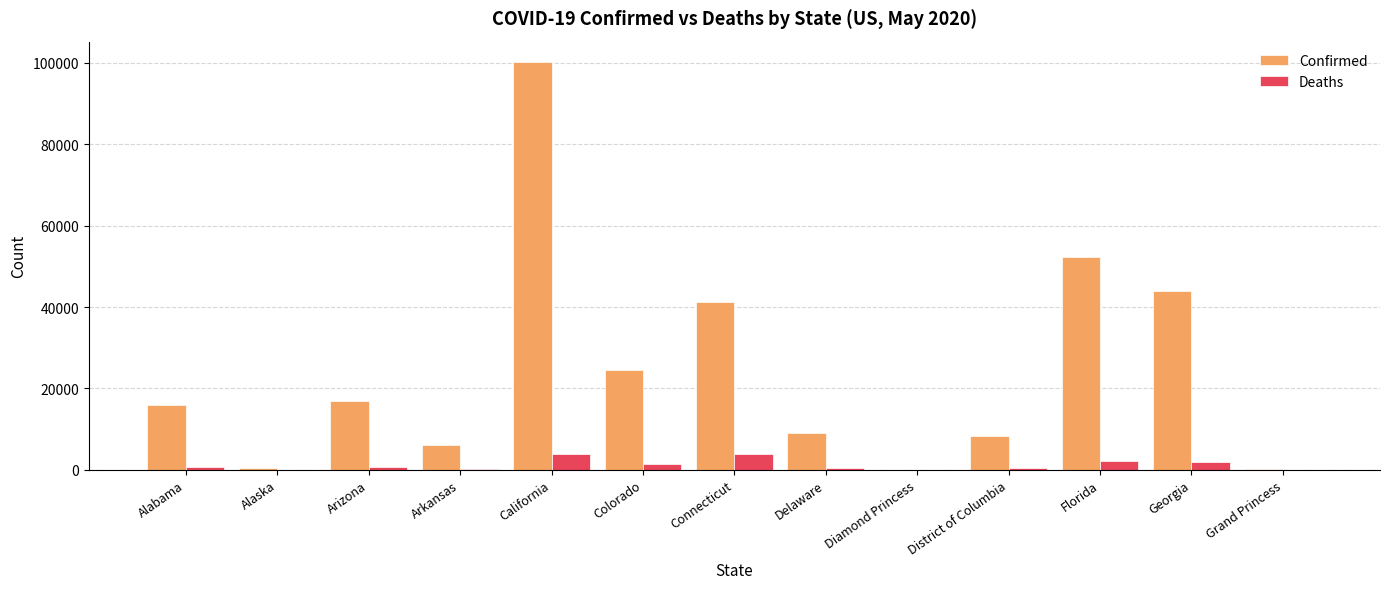

Is the value of Confirmed at California greater than the value of Deaths at Diamond Princess?

Yes